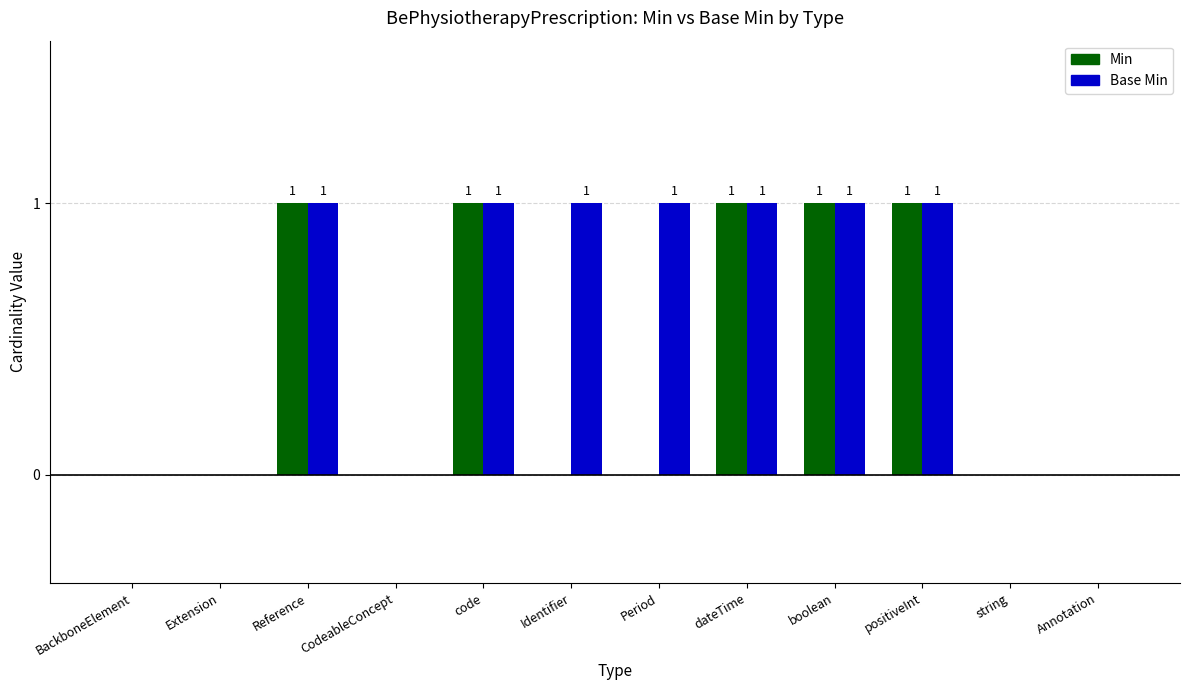

Between Reference and Period, which series saw the biggest shift?

Min